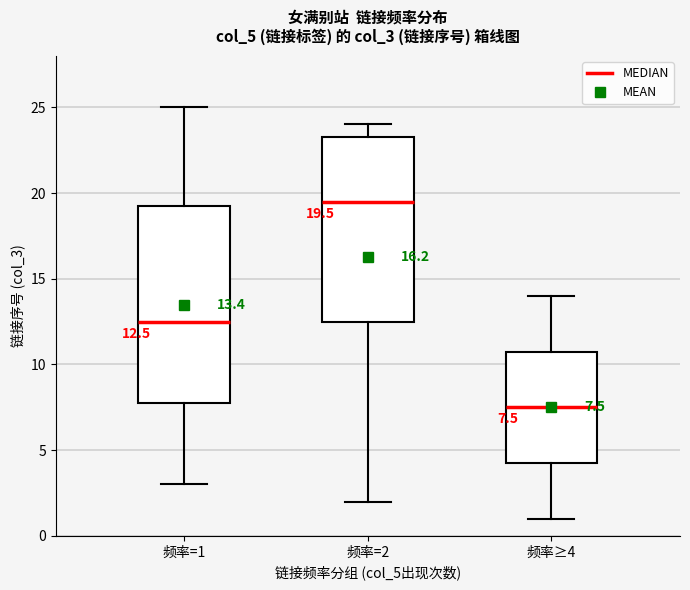

Which box is the tallest, from its lower edge to its upper edge?

频率=1